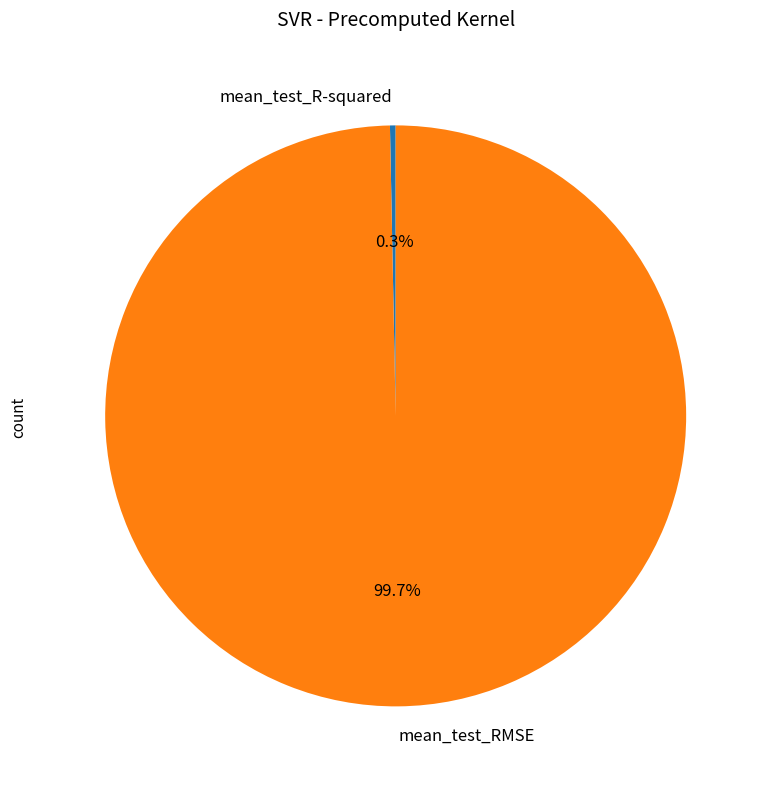

What is the smallest slice in the pie chart?

mean_test_R-squared